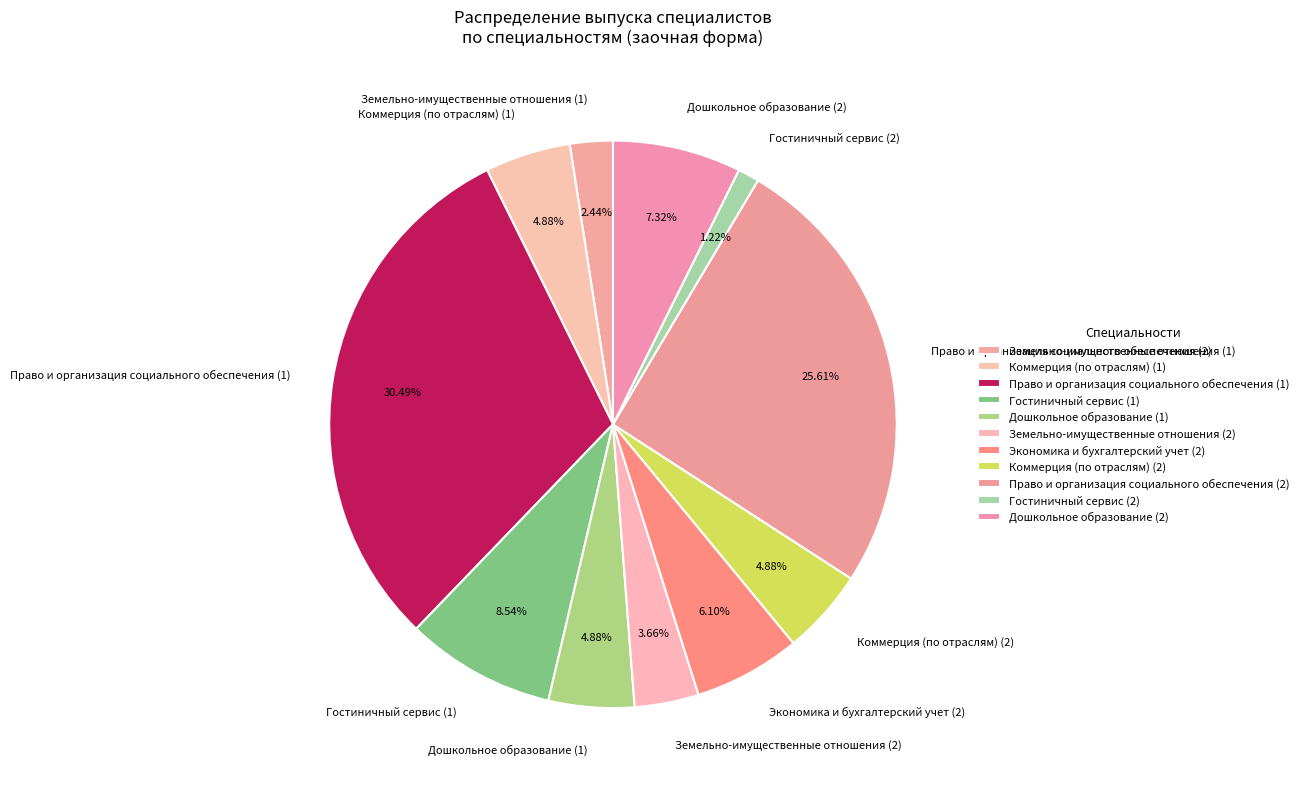

What percentage is the Земельно-имущественные отношения (1) slice, to the nearest percent?

2%